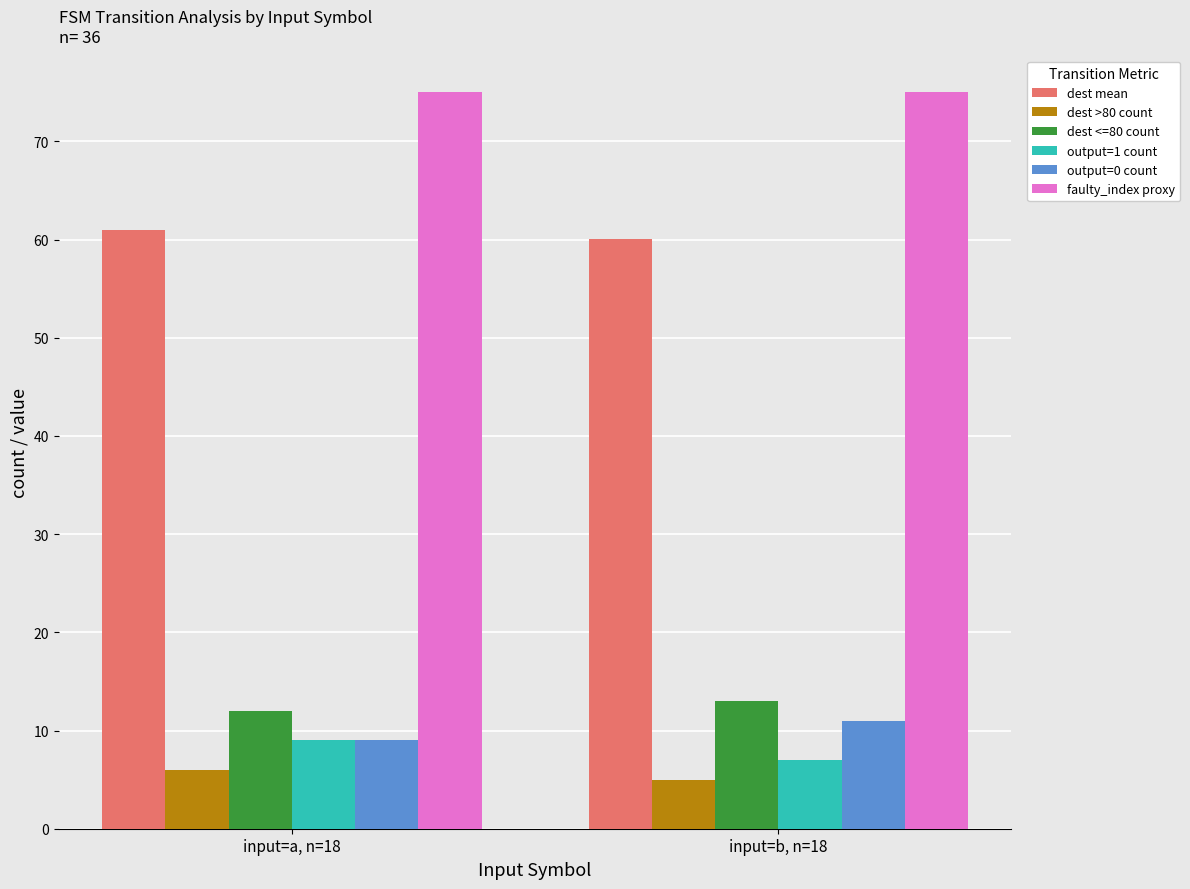

What is the spread (max minus min) of values at input=a, n=18?

69.0